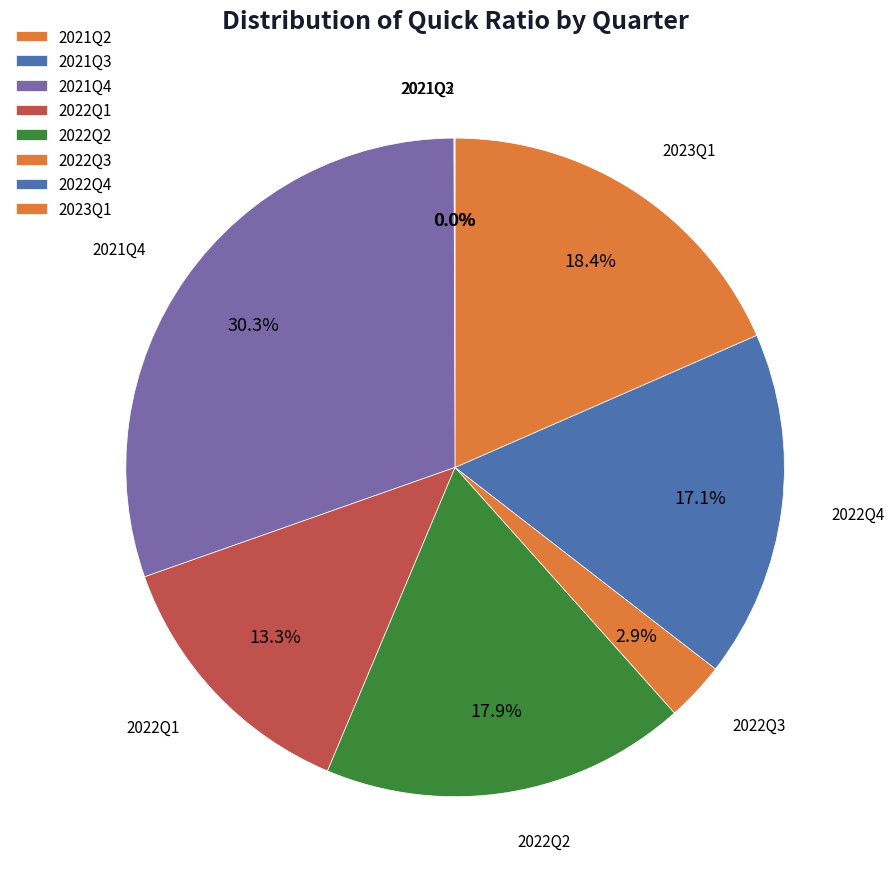

Do 2022Q2 and 2023Q1 together represent more than half of the pie?

No